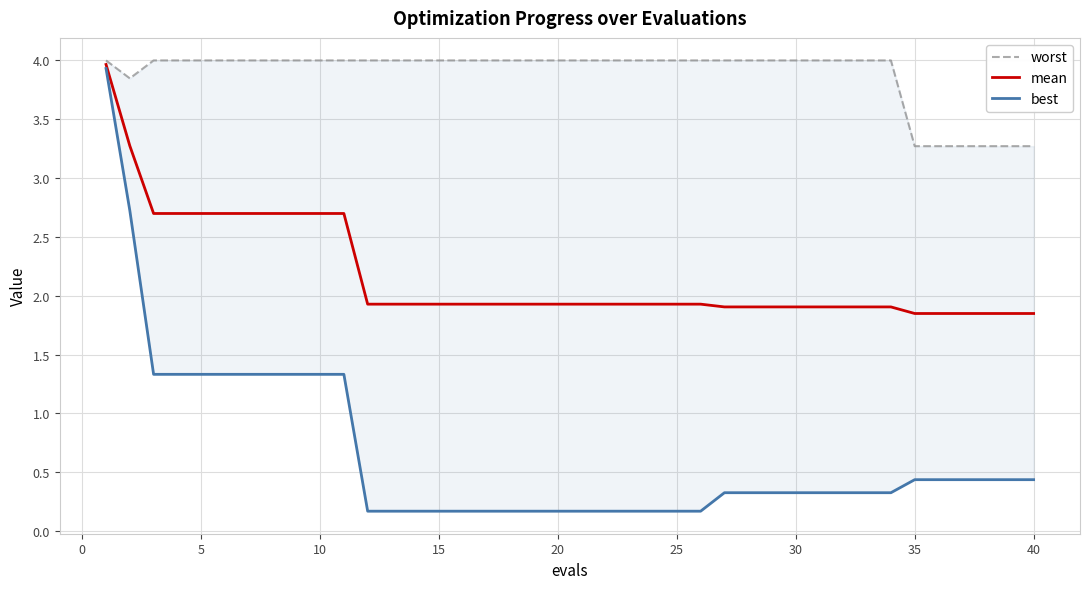

How many lines are shown in the chart?

3